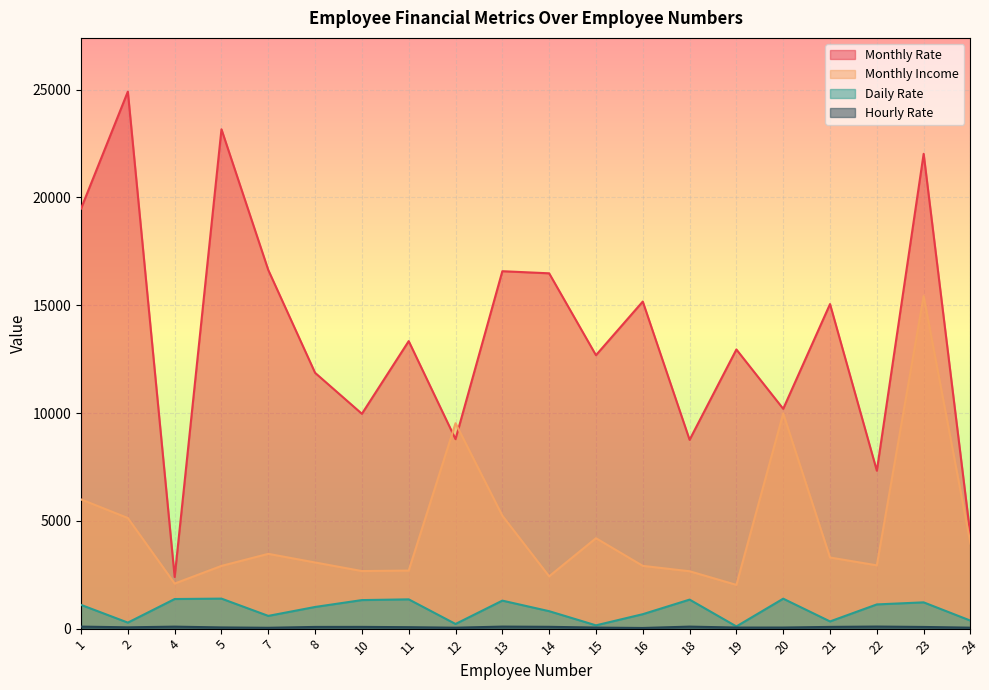

Reading left to right, what are all the values shown in this chart?

Monthly Rate: 19479	24907	2396	23159	16632	11864	9964	13335	8787	16577	16479	12682	15170	8758	12947	10195	15053	7324	22021	4306
Monthly Income: 5993	5130	2090	2909	3468	3068	2670	2693	9526	5237	2426	4193	2911	2661	2028	9980	3298	2935	15427	3944
Daily Rate: 1102	279	1373	1392	591	1005	1324	1358	216	1299	809	153	670	1346	103	1389	334	1123	1219	371
Hourly Rate: 94	61	92	56	40	79	81	67	44	94	84	49	31	93	50	51	80	96	78	45